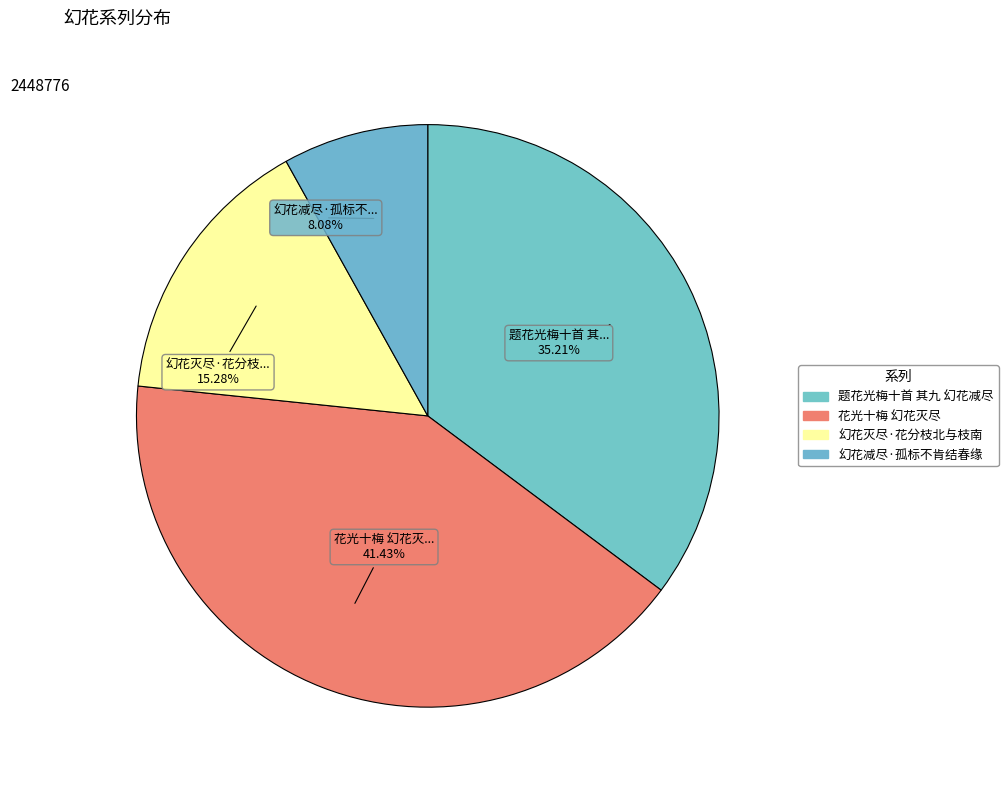

To the nearest percent, what is the average slice percentage?

25%